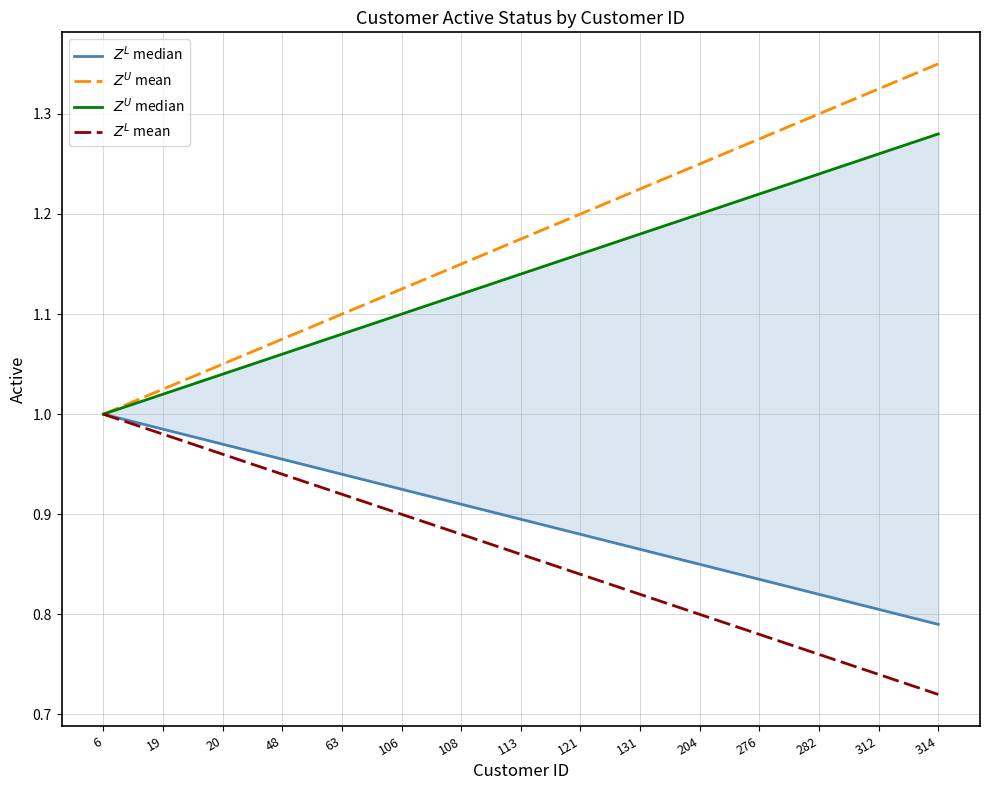

How many values in the $Z^U$ median series exceed 1?

14